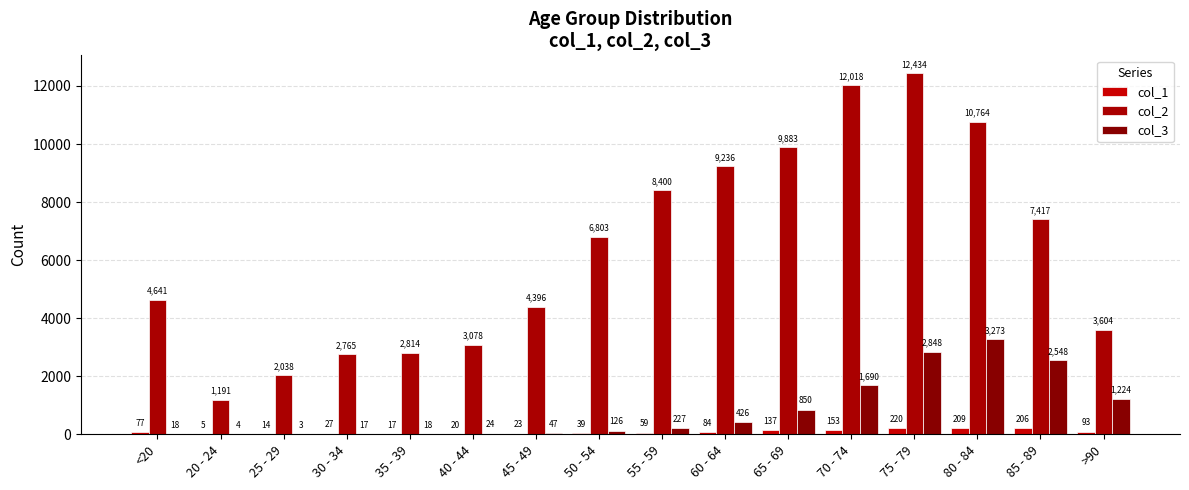

How many series are shown in this chart?

3